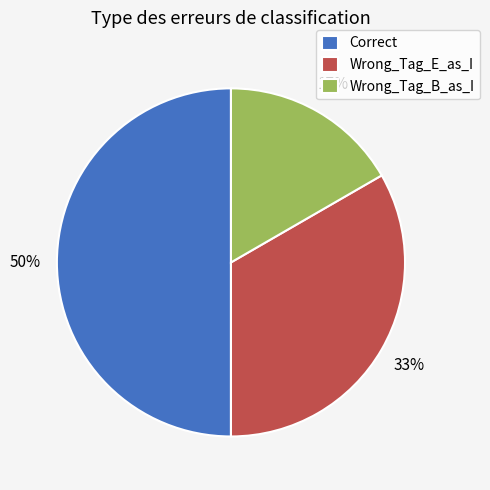

True or false: Wrong_Tag_E_as_I accounts for 33% of the total.

True